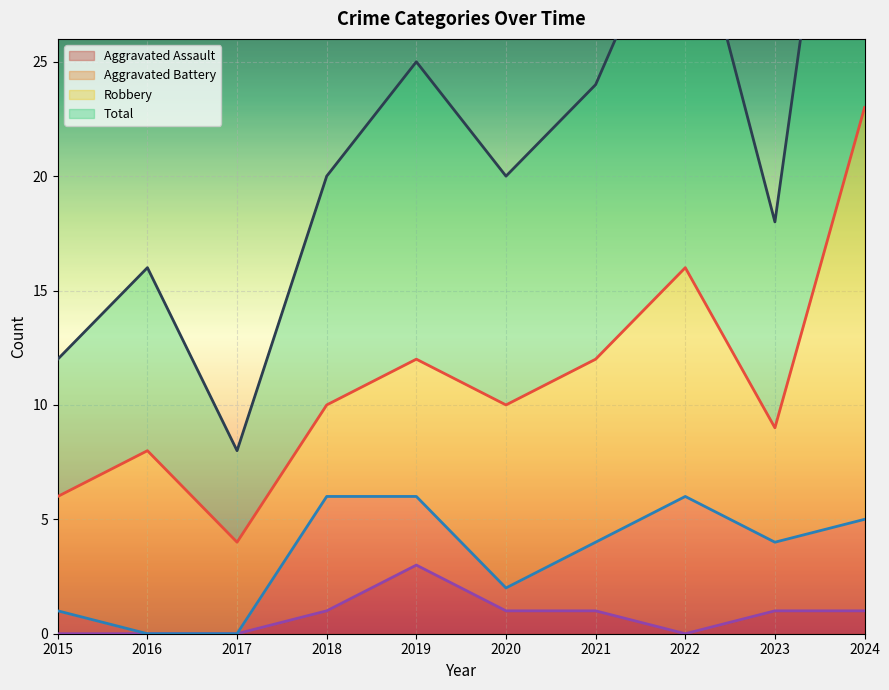

True or false: Aggravated Assault and Total cross at least once.

False